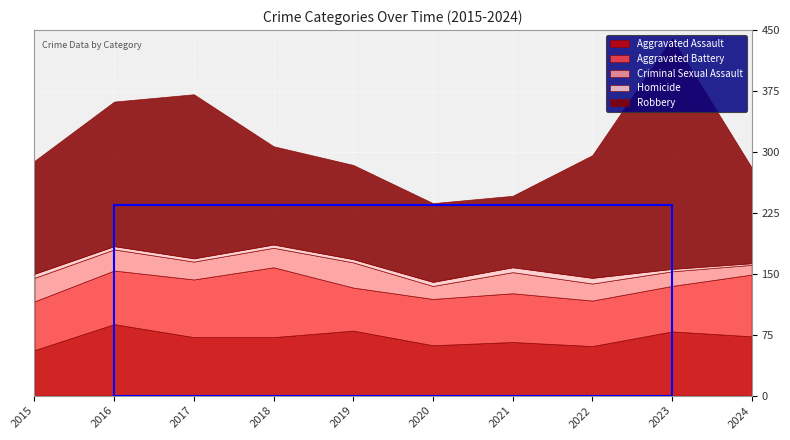

True or false: Homicide and Aggravated Assault intersect in this chart.

False